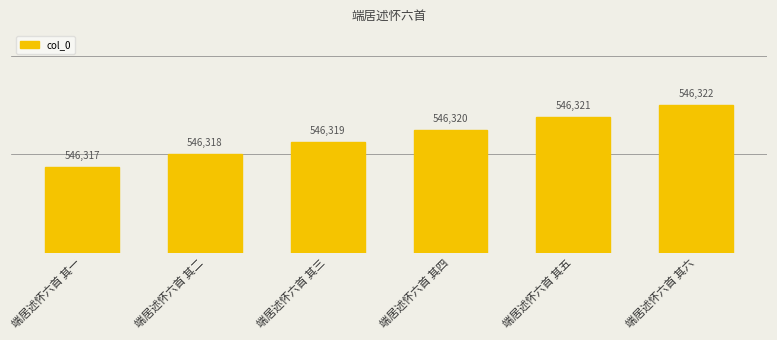

Are the bars horizontal?

No